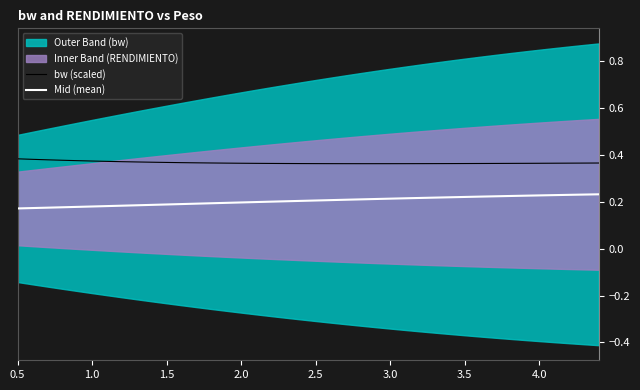

What is the minimum value for bw (scaled)?

0.4